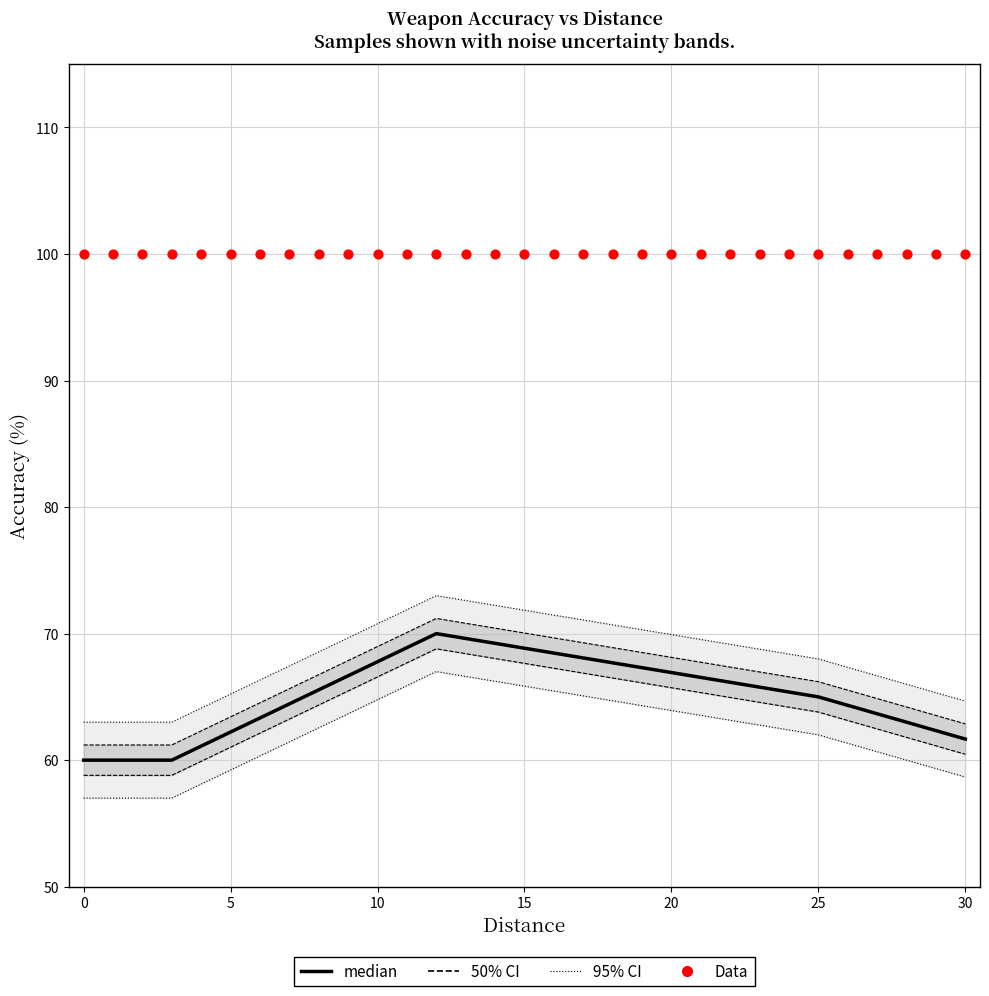

Is the value of Base Weapon Accuracy (median) at 5 greater than the value of Shooter's Accuracy at 30?

No